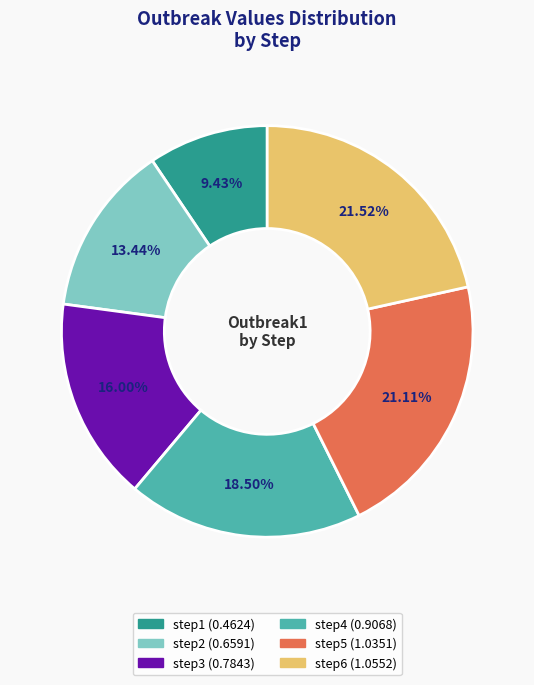

To the nearest percent, what is the combined percentage of step5 and step2?

35%